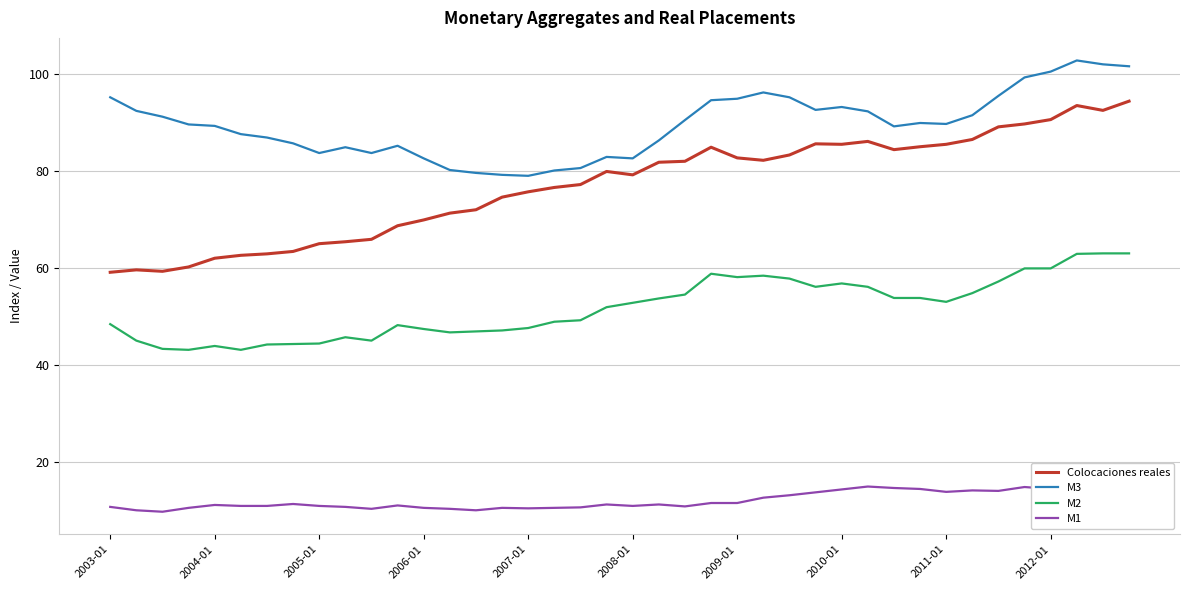

What is the maximum value for M2?

63.0